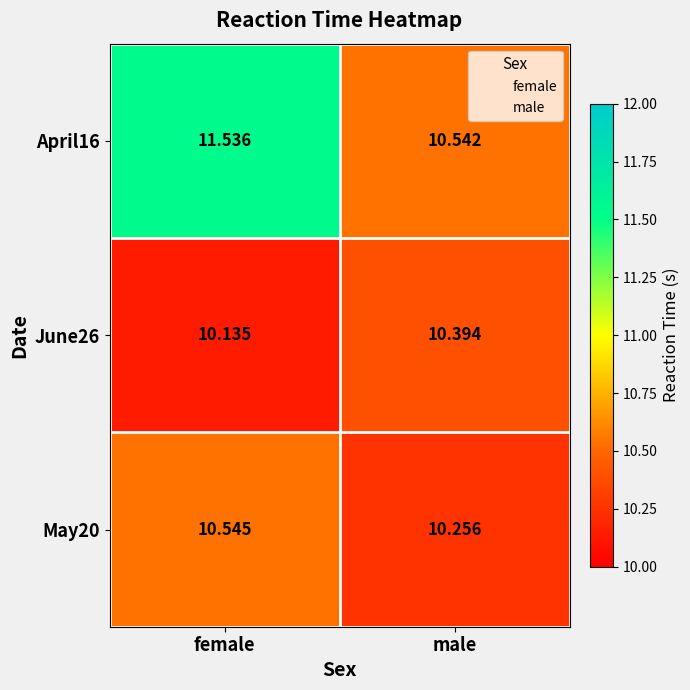

Is the value of June26 at female greater than the value of April16 at female?

No